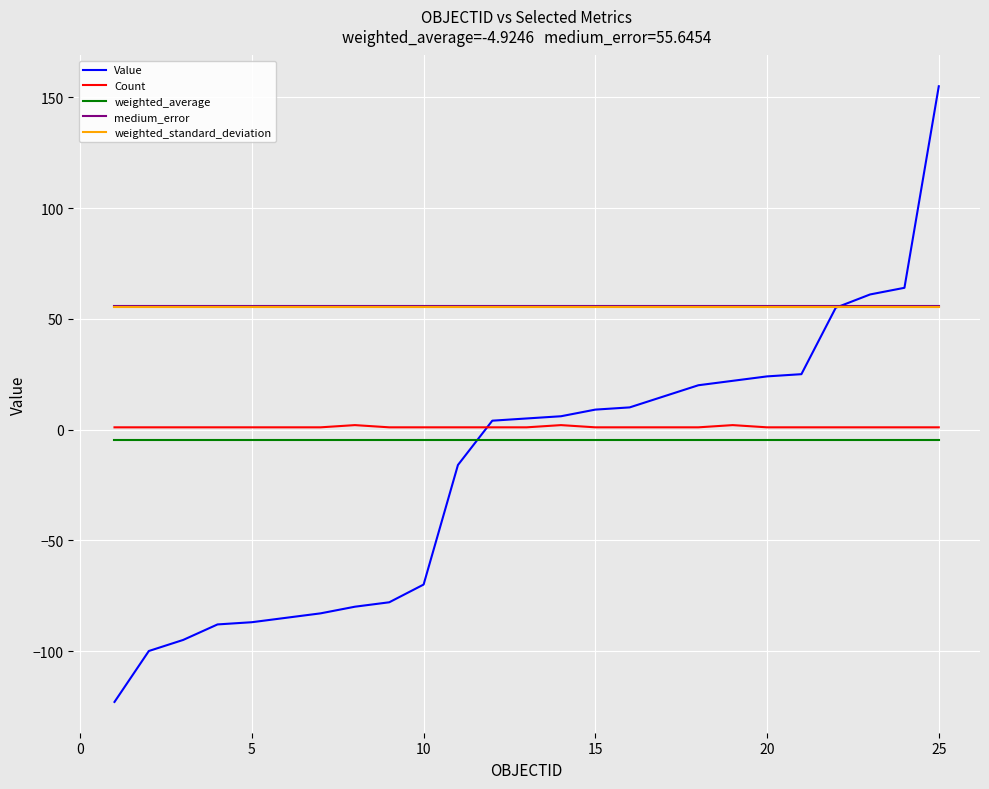

True or false: Count and medium_error cross at least once.

False